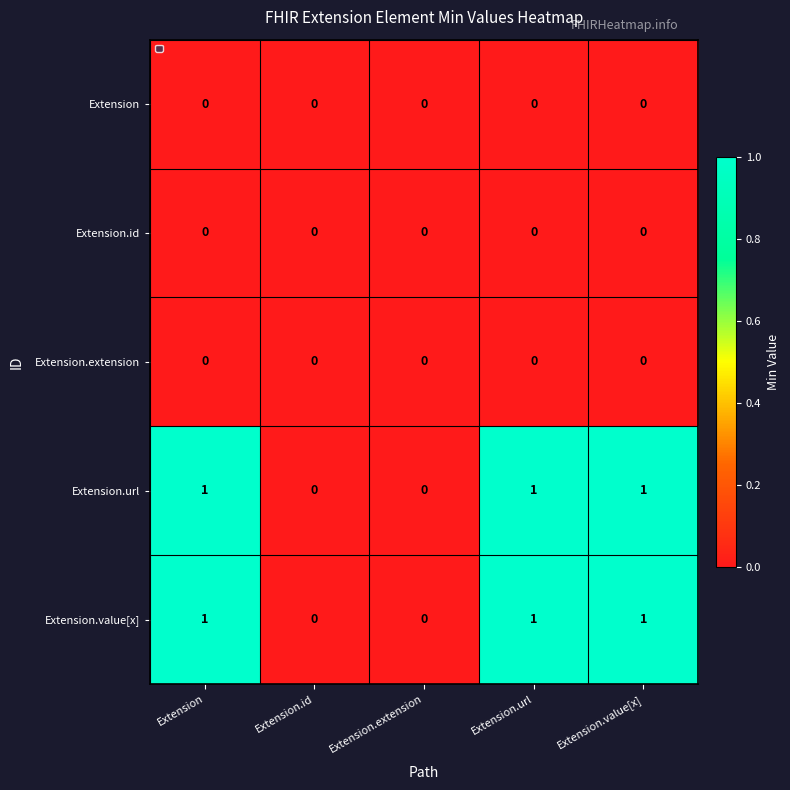

What is the maximum value shown in the chart?

1